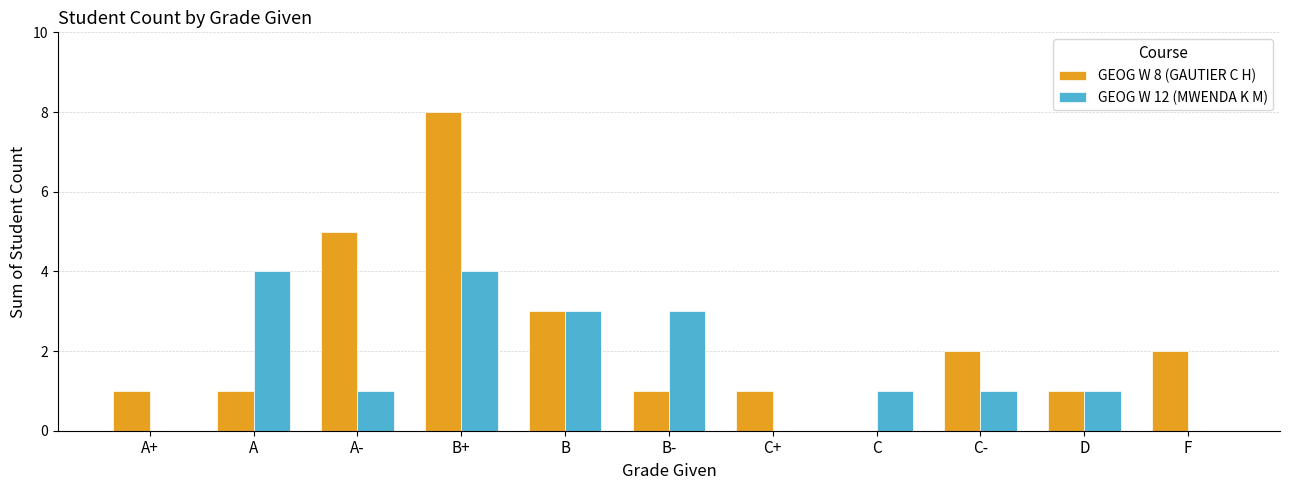

What is the sum of all GEOG W 12 (MWENDA K M) values?

18